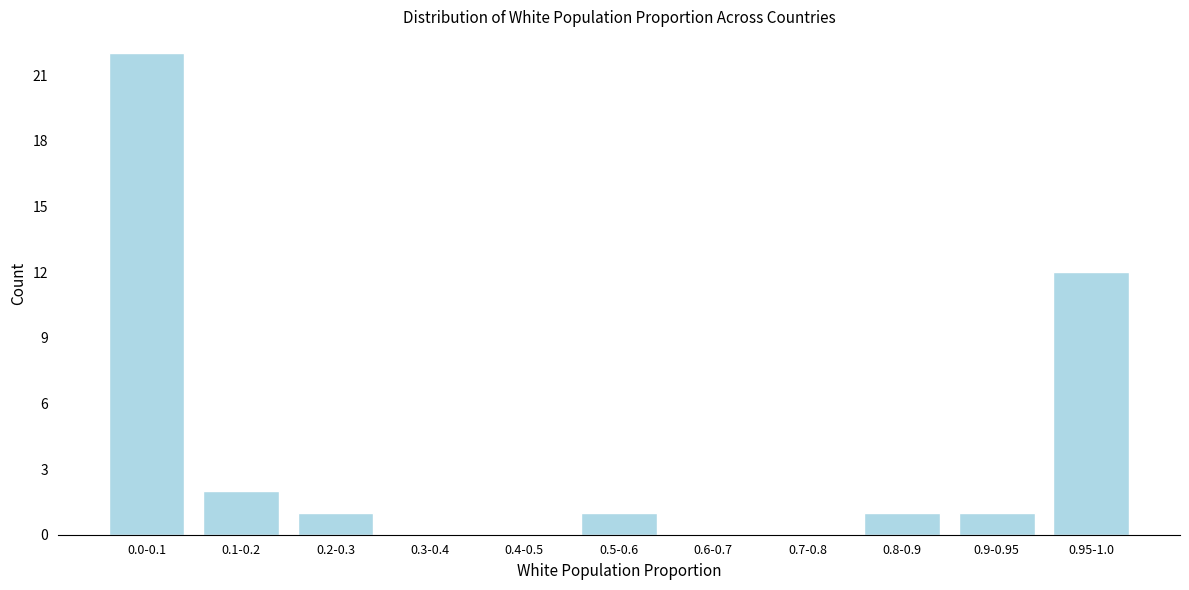

Reading left to right, extract all data points from this chart.

0.0-0.1=22	0.1-0.2=2	0.2-0.3=1	0.3-0.4=0	0.4-0.5=0	0.5-0.6=1	0.6-0.7=0	0.7-0.8=0	0.8-0.9=1	0.9-0.95=1	0.95-1.0=12